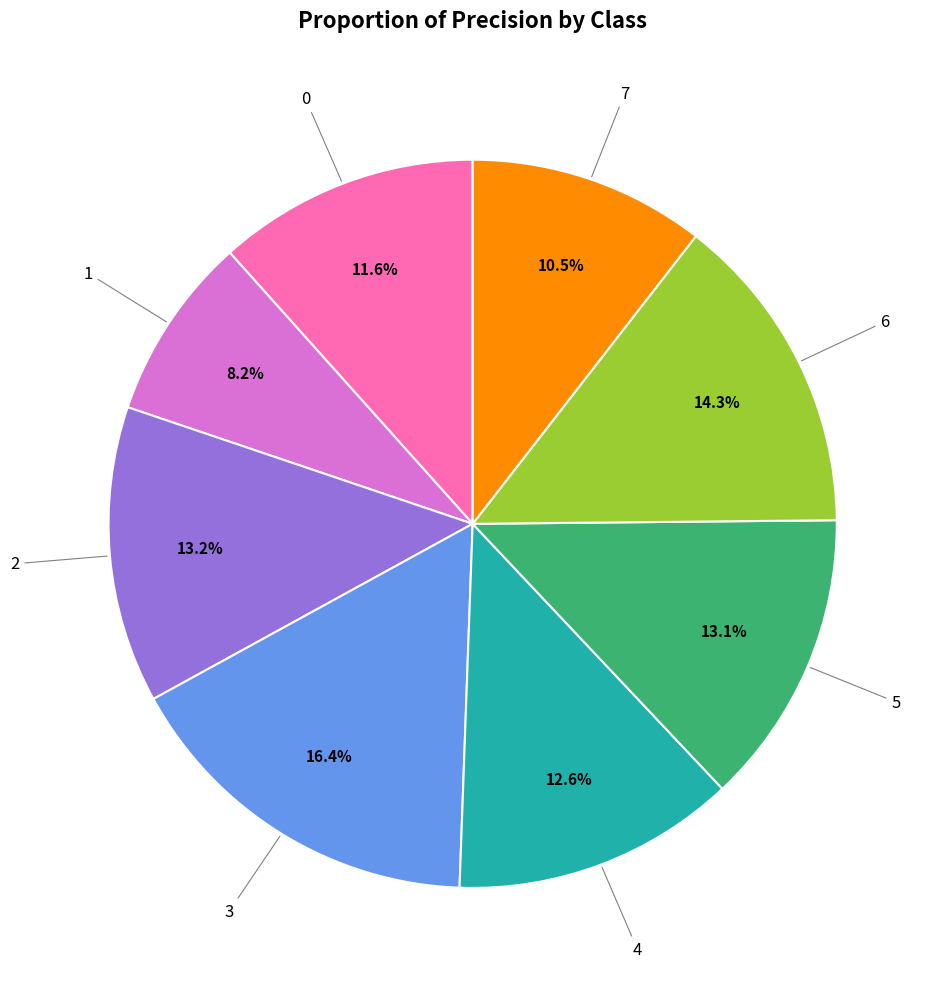

Is there any slice that represents more than half of the pie?

No